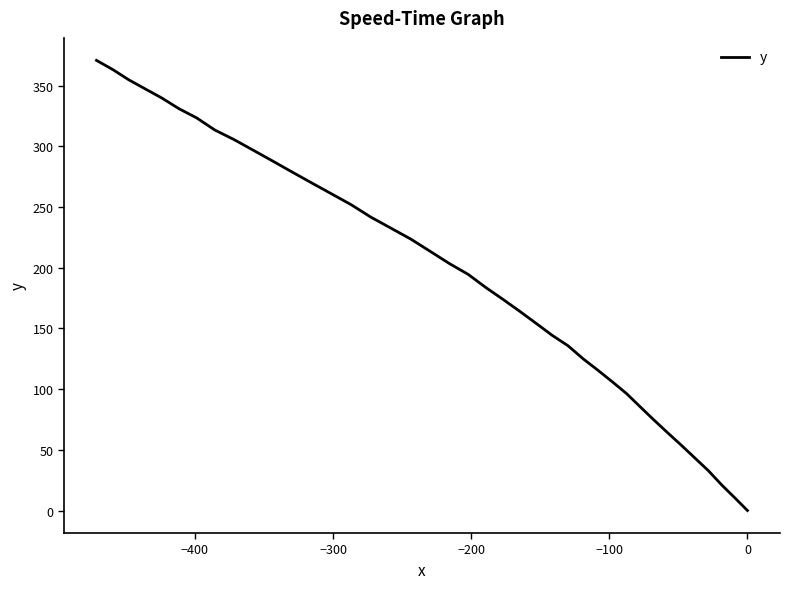

Does the chart have visible grid lines?

No